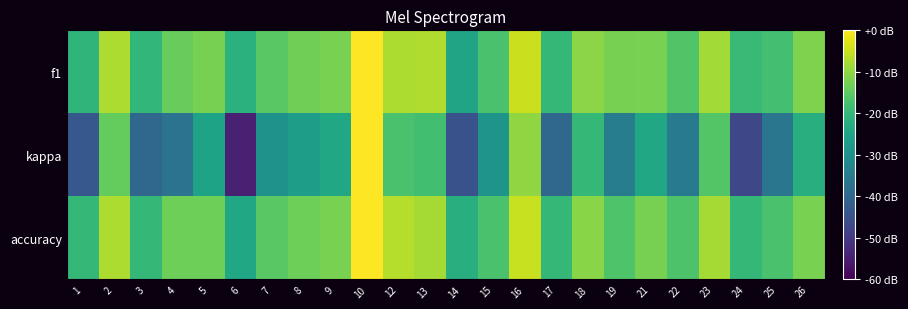

What is the minimum value shown in the chart?

-0.4